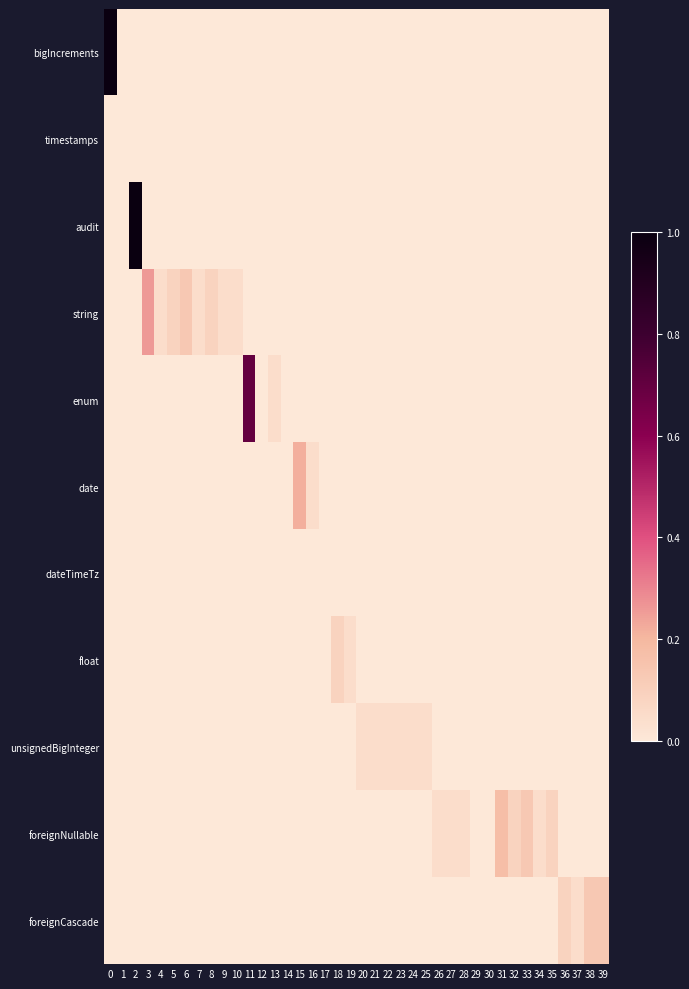

Between 22 and 17, which is larger?

22